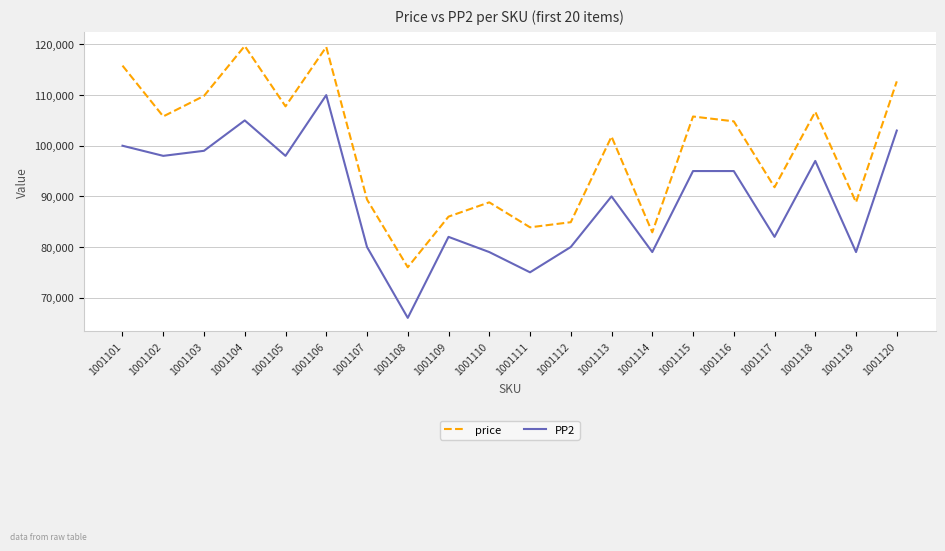

Is the value of PP2 at 1001104 greater than the value of price at 1001102?

No